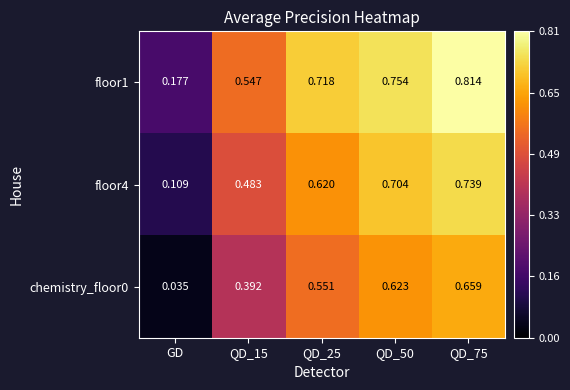

At which label is floor1 closest to 0?

GD